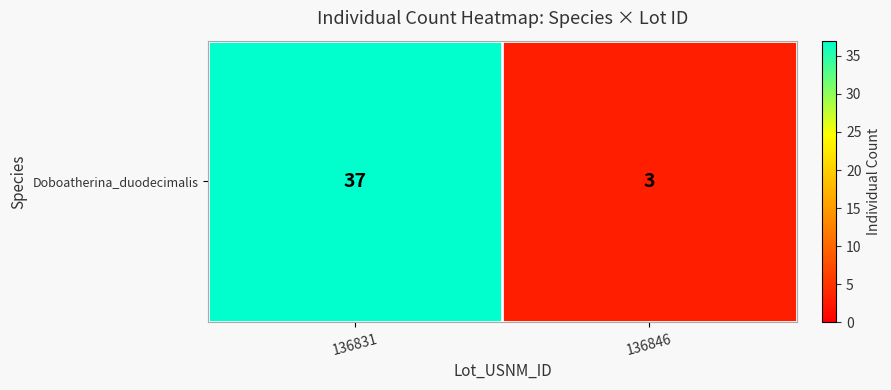

Reading left to right, transcribe all the data shown in this chart.

136831=37	136846=3